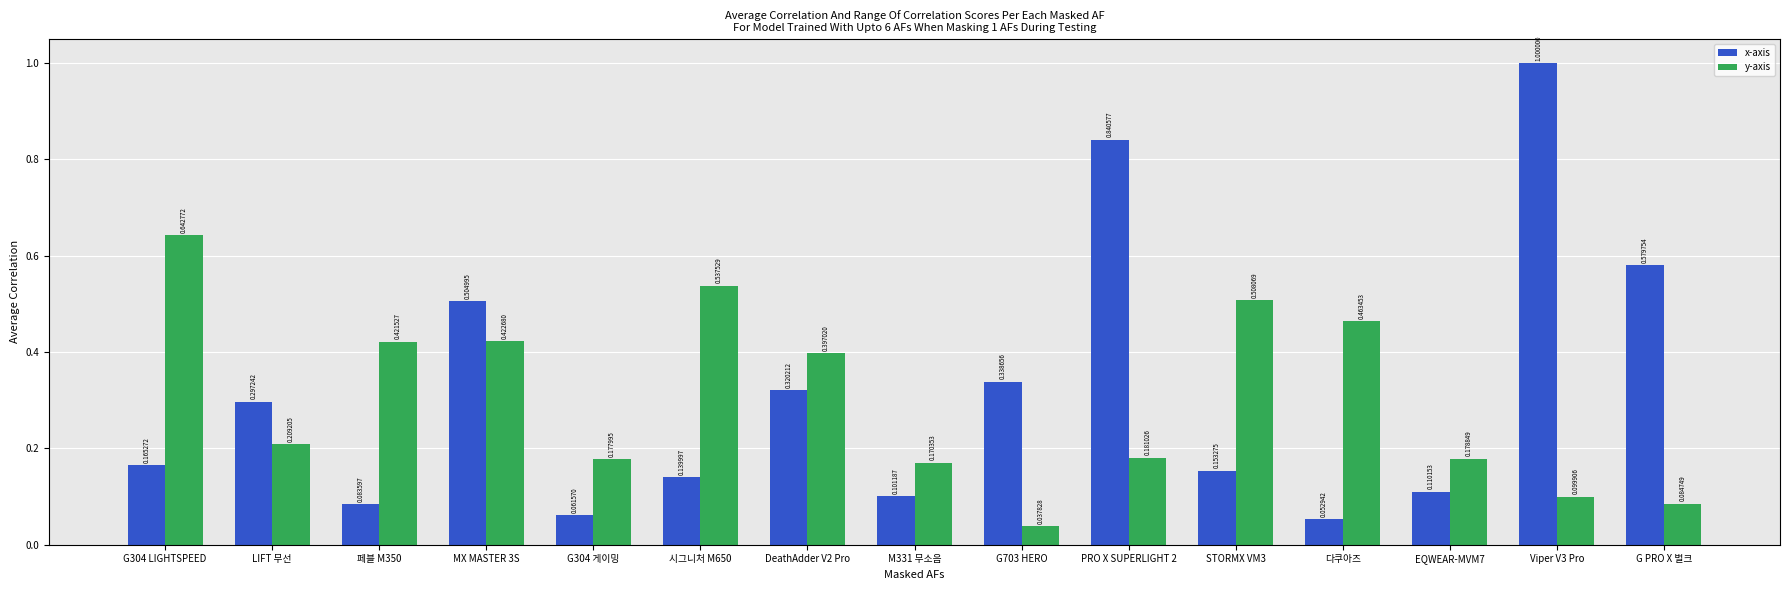

List the series in order of their peak value, lowest first.

y-axis, x-axis